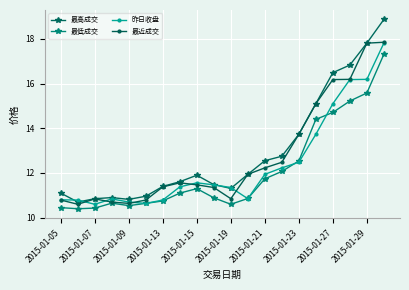

What is the value of the 最低成交 point at the 9th from the left?

11.3